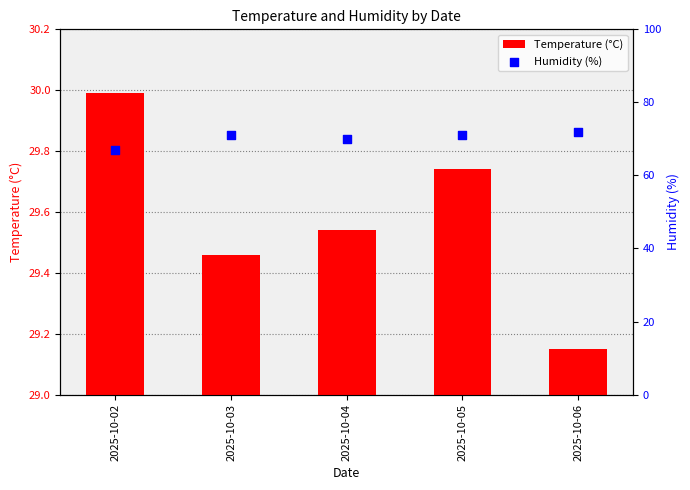

Which series has the largest Y range (max minus min)?

Humidity (%)